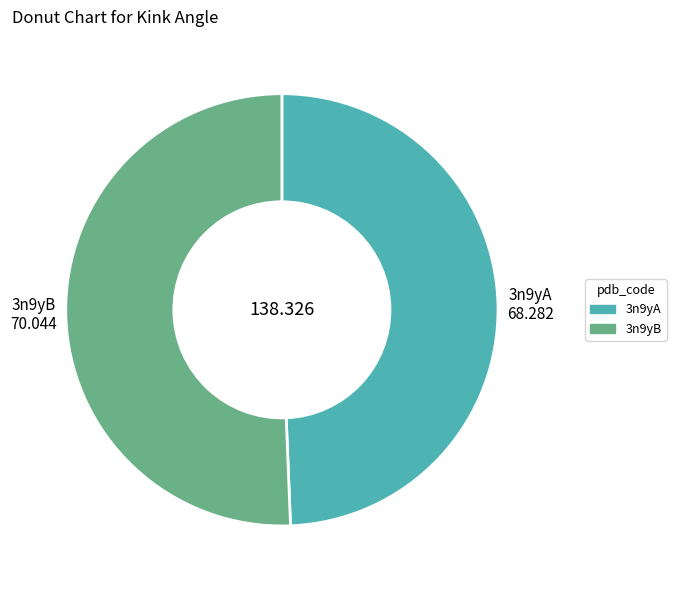

How many segments does this pie chart have?

2